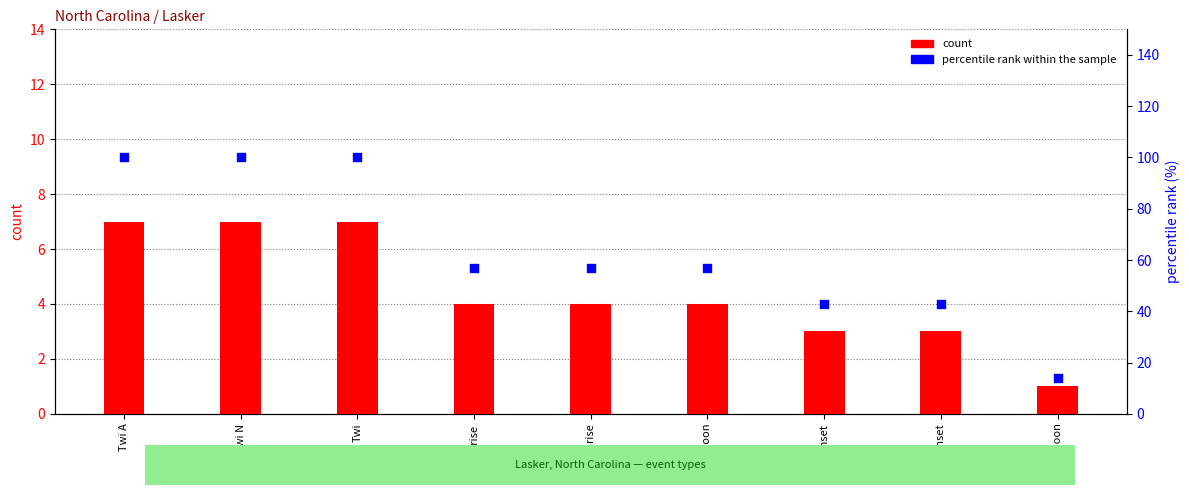

What are all the series names shown in the legend?

count, percentile rank within the sample